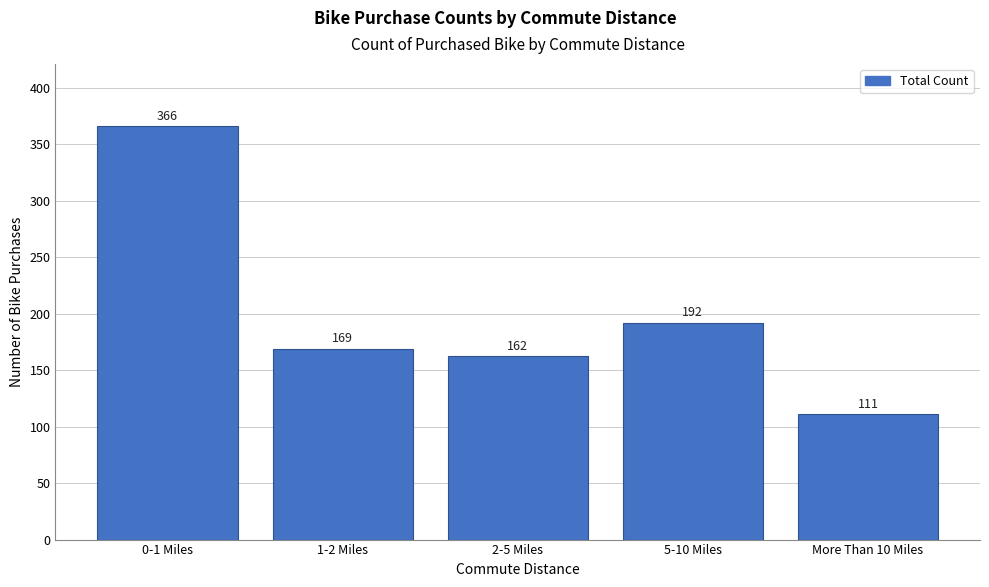

Reading left to right, extract all data points from this chart.

0-1 Miles=366	1-2 Miles=169	2-5 Miles=162	5-10 Miles=192	More Than 10 Miles=111